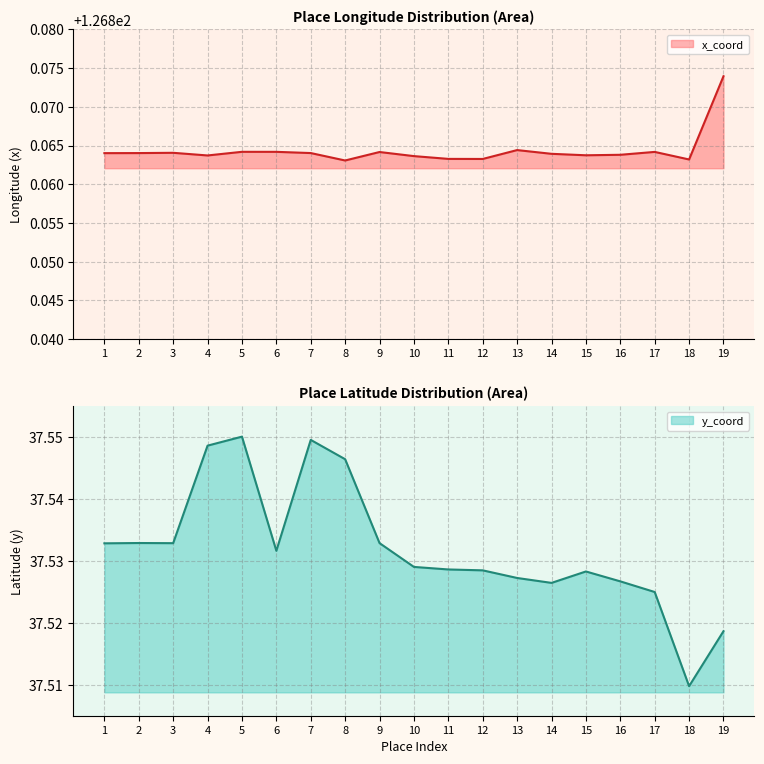

Reading left to right, what are all the values shown in this chart?

x_coord: 126.9	126.9	126.9	126.9	126.9	126.9	126.9	126.9	126.9	126.9	126.9	126.9	126.9	126.9	126.9	126.9	126.9	126.9	126.9
y_coord: 37.5	37.5	37.5	37.5	37.6	37.5	37.5	37.5	37.5	37.5	37.5	37.5	37.5	37.5	37.5	37.5	37.5	37.5	37.5